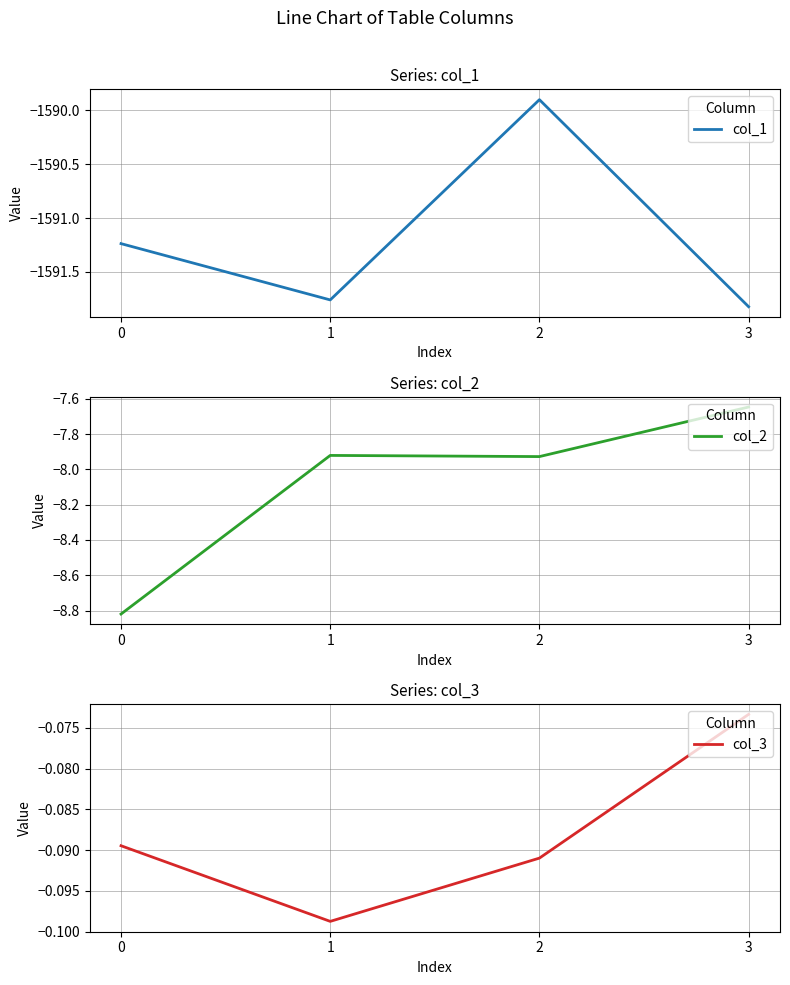

At how many categories does at least one series exceed -842?

4